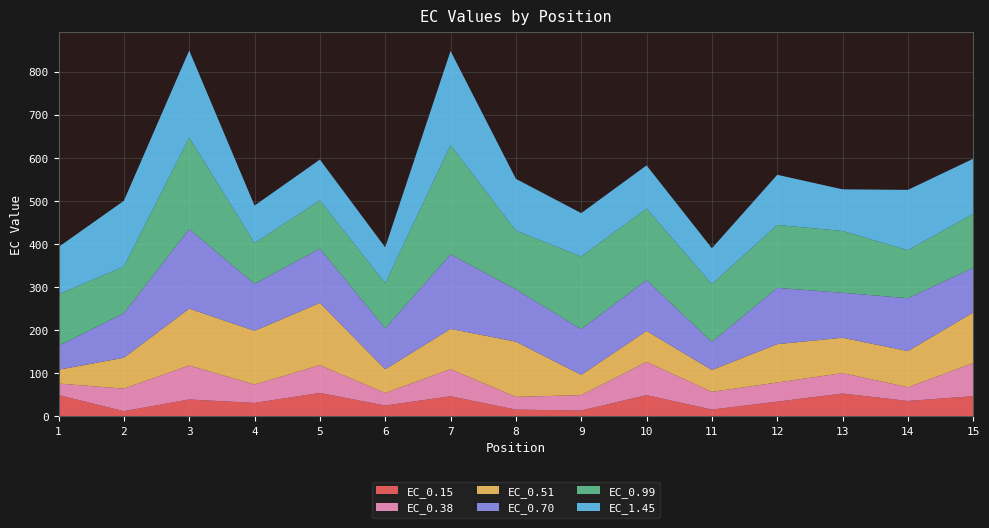

Reading right to left, extract all data points from this chart.

EC_0.15: 46.2	35.1	52.4	33.5	15.1	48.6	12.9	15.0	46.0	24.5	53.8	30.5	38.6	11.5	48.8
EC_0.38: 76.8	31.9	47.5	44.4	41.2	77.3	35.8	29.6	62.9	29.2	64.4	42.7	78.9	52.3	26.7
EC_0.51: 117.6	83.8	82.1	89.0	50.7	71.8	47.0	128.2	93.5	55.1	144.5	124.7	132.0	71.6	32.1
EC_0.70: 103.7	122.8	104.4	130.7	65.1	118.1	106.2	121.5	172.9	94.9	126.2	109.1	184.9	103.5	55.4
EC_0.99: 125.4	111.4	143.5	146.1	134.4	166.0	168.6	136.6	253.8	104.8	112.1	94.5	212.6	108.2	119.8
EC_1.45: 127.9	140.2	96.6	116.5	83.2	100.4	100.9	120.0	218.6	83.3	94.7	87.2	201.7	152.7	109.8